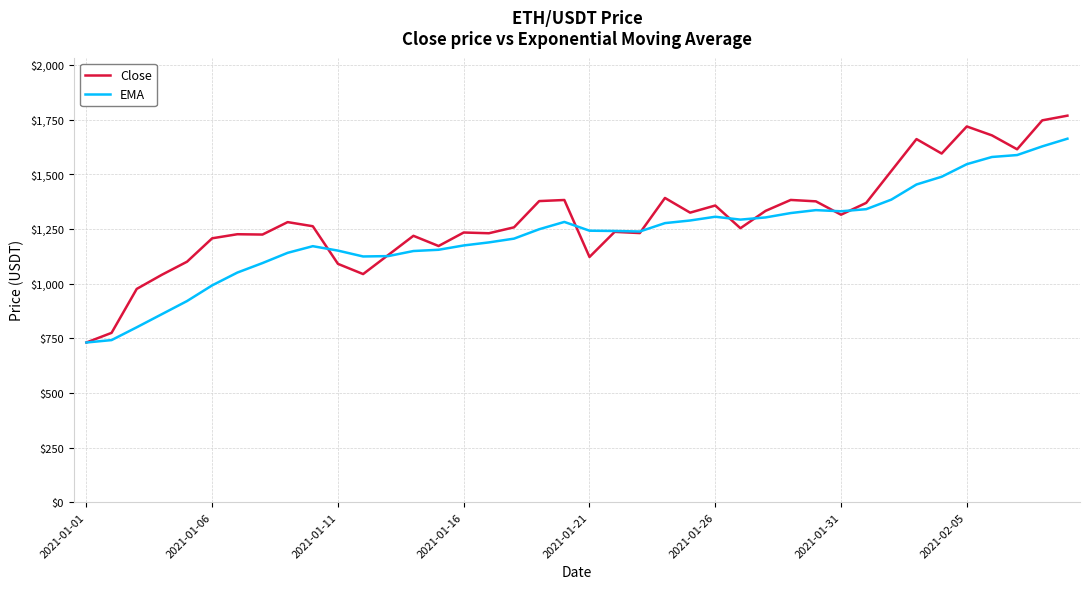

Rank the series by their maximum value, from highest to lowest.

Close, EMA